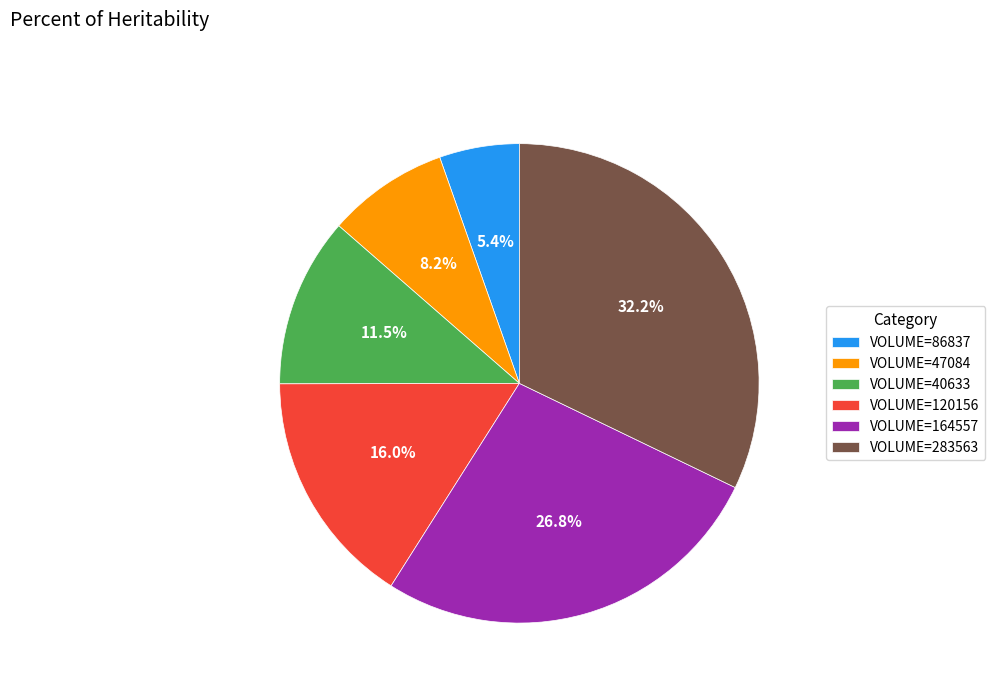

Count the number of slices in the pie.

6